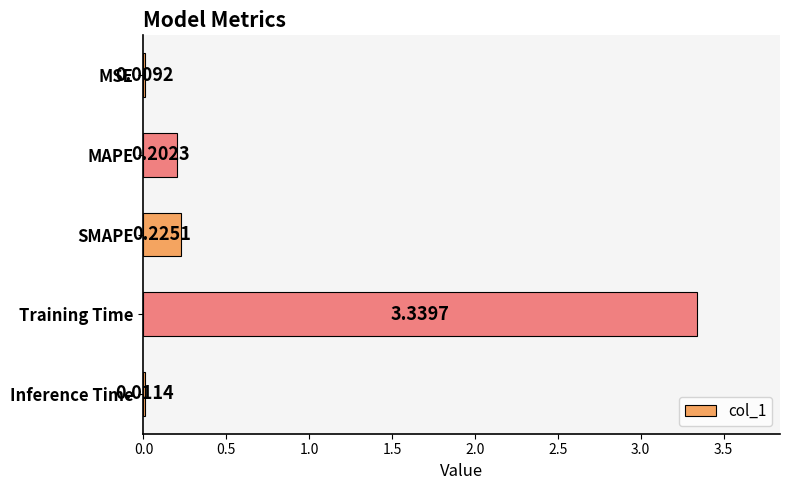

What is the sum of all values?

3.8